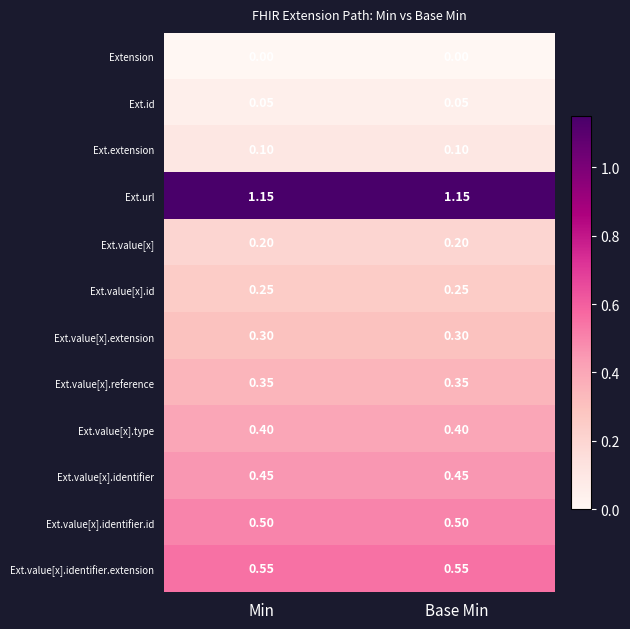

What is the total value across all series at Min?

4.3